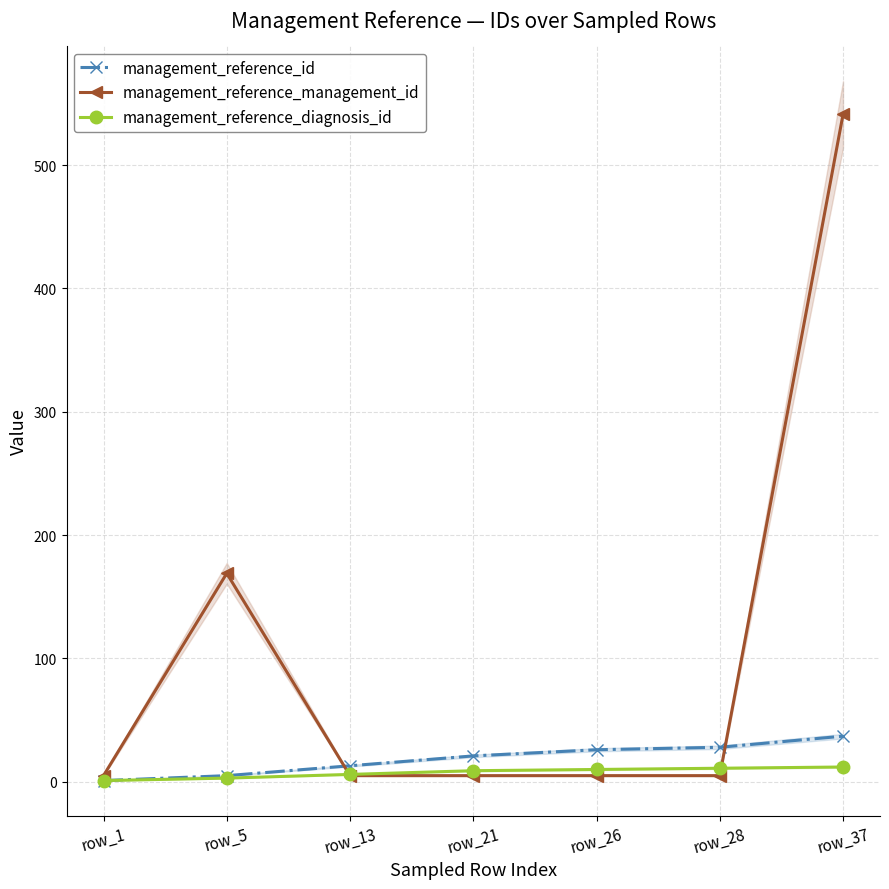

True or false: management_reference_diagnosis_id has a value of 6 at row_13.

True